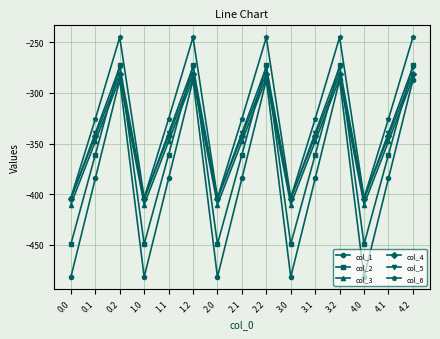

What value does the col_1 series have at 2.2?

-287.1